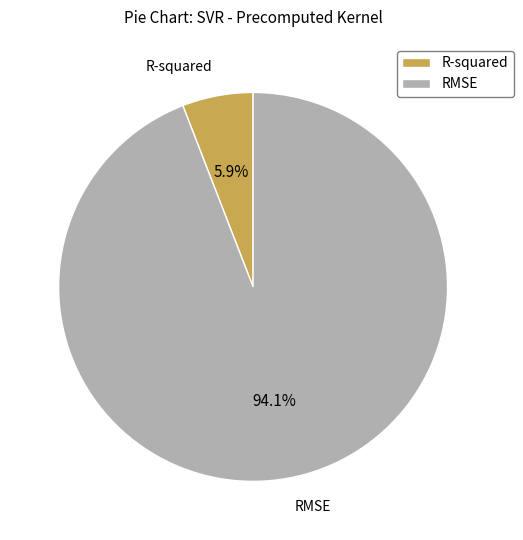

To the nearest percent, what is the average slice percentage?

50%